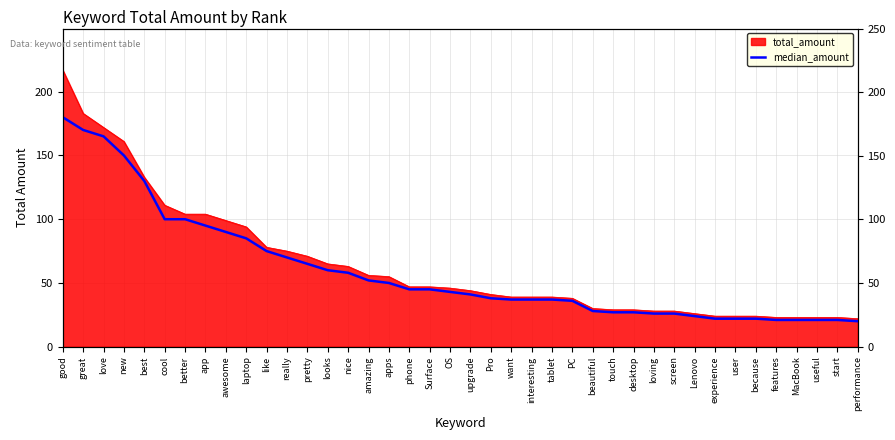

At which category does the chart reach its peak across all series?

good